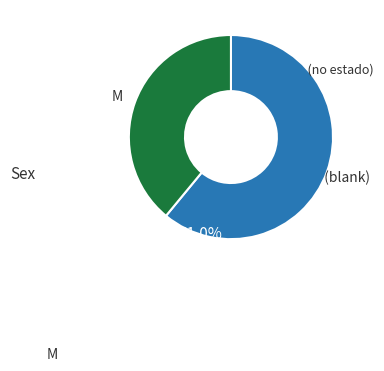

Is there a majority slice in this chart?

Yes